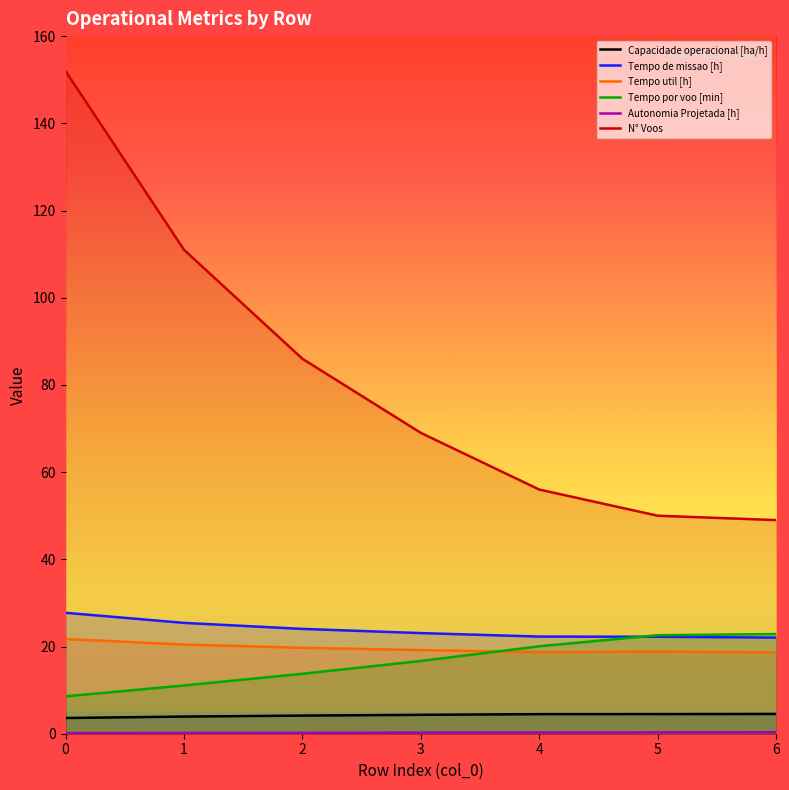

What is the difference between the maximum and minimum values in the Tempo de missao [h] series?

5.7